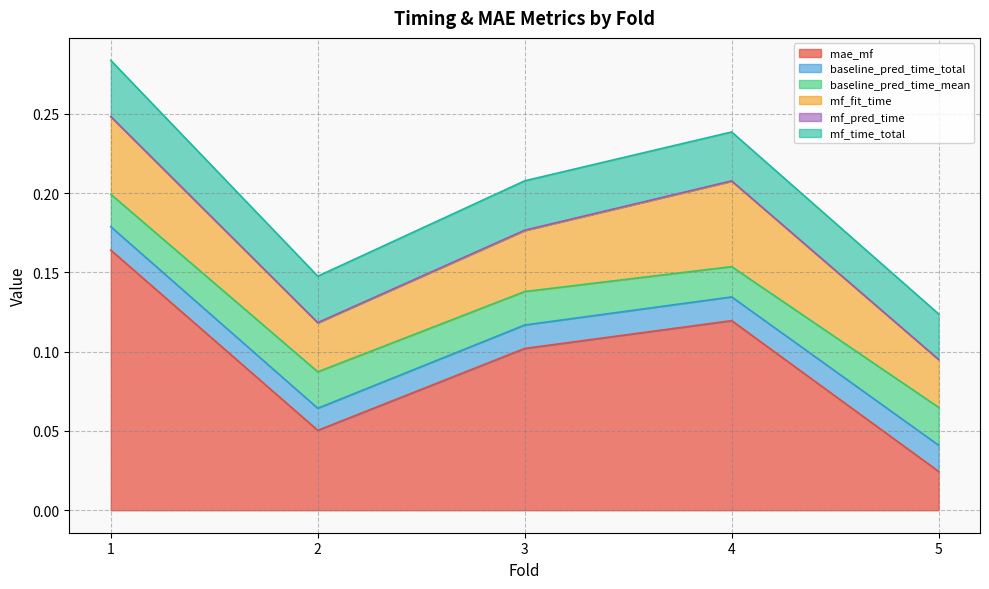

Count the mf_pred_time values in the range 0 to 1.

5